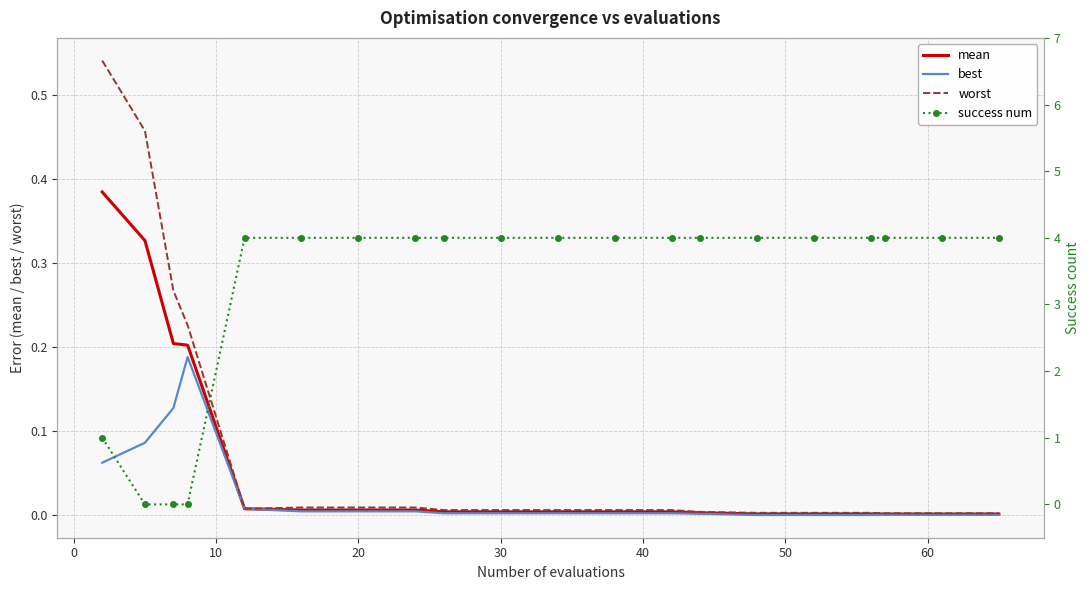

Reading left to right, extract all data points from this chart.

mean: 0.4	0.3	0.2	0.2	0.0	0.0	0.0	0.0	0.0	0.0	0.0	0.0	0.0	0.0	0.0	0.0	0.0	0.0	0.0	0.0
best: 0.1	0.1	0.1	0.2	0.0	0.0	0.0	0.0	0.0	0.0	0.0	0.0	0.0	0.0	0.0	0.0	0.0	0.0	0.0	0.0
worst: 0.5	0.5	0.3	0.2	0.0	0.0	0.0	0.0	0.0	0.0	0.0	0.0	0.0	0.0	0.0	0.0	0.0	0.0	0.0	0.0
success num: 1.0	0.0	0.0	0.0	4.0	4.0	4.0	4.0	4.0	4.0	4.0	4.0	4.0	4.0	4.0	4.0	4.0	4.0	4.0	4.0